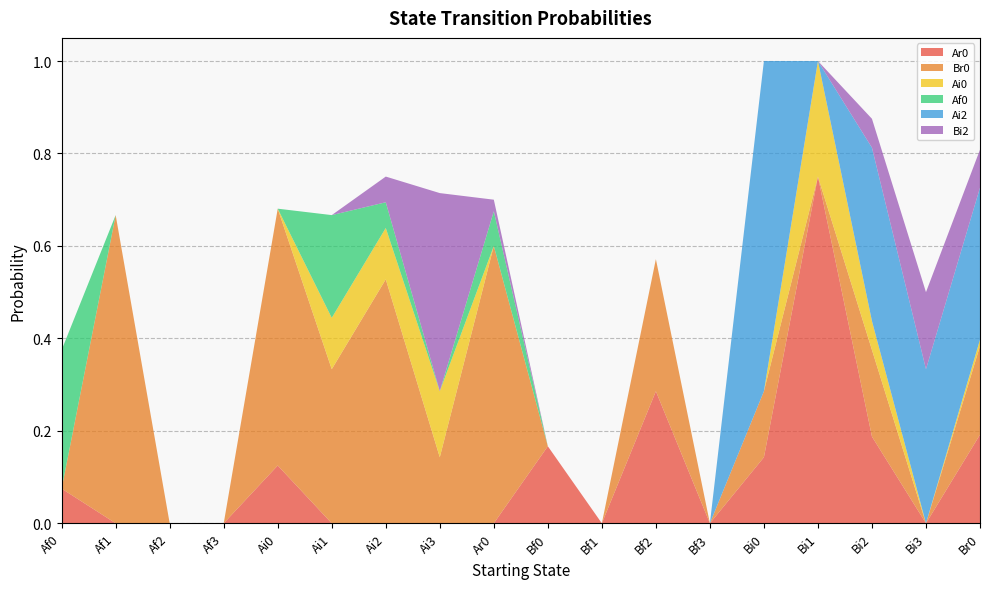

Reading right to left, list all the values displayed in this chart.

Ar0: 0.2	0.0	0.2	0.8	0.1	0.0	0.3	0.0	0.2	0.0	0.0	0.0	0.0	0.1	0.0	0.0	0.0	0.1
Br0: 0.2	0.0	0.2	0.0	0.1	0.0	0.3	0.0	0.0	0.6	0.1	0.5	0.3	0.6	0.0	0.0	0.7	0.0
Ai0: 0.0	0.0	0.1	0.2	0.0	0.0	0.0	0.0	0.0	0.0	0.1	0.1	0.1	0.0	0.0	0.0	0.0	0.0
Af0: 0.0	0.0	0.0	0.0	0.0	0.0	0.0	0.0	0.0	0.1	0.0	0.1	0.2	0.0	0.0	0.0	0.0	0.3
Ai2: 0.3	0.3	0.4	0.0	0.7	0.0	0.0	0.0	0.0	0.0	0.0	0.0	0.0	0.0	0.0	0.0	0.0	0.0
Bi2: 0.1	0.2	0.1	0.0	0.0	0.0	0.0	0.0	0.0	0.0	0.4	0.1	0.0	0.0	0.0	0.0	0.0	0.0